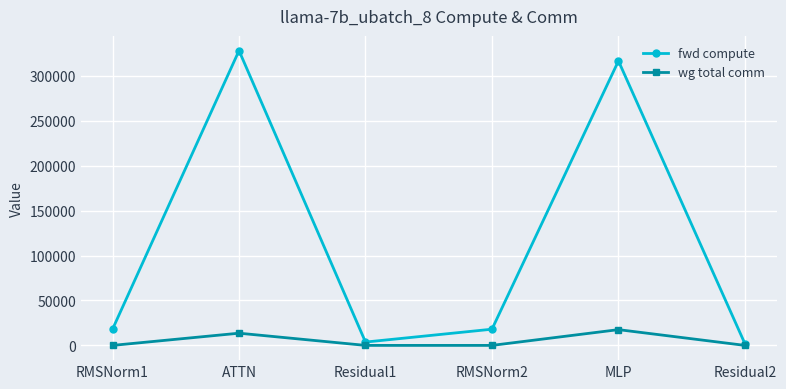

What is the sum of all fwd compute values?

686510.8